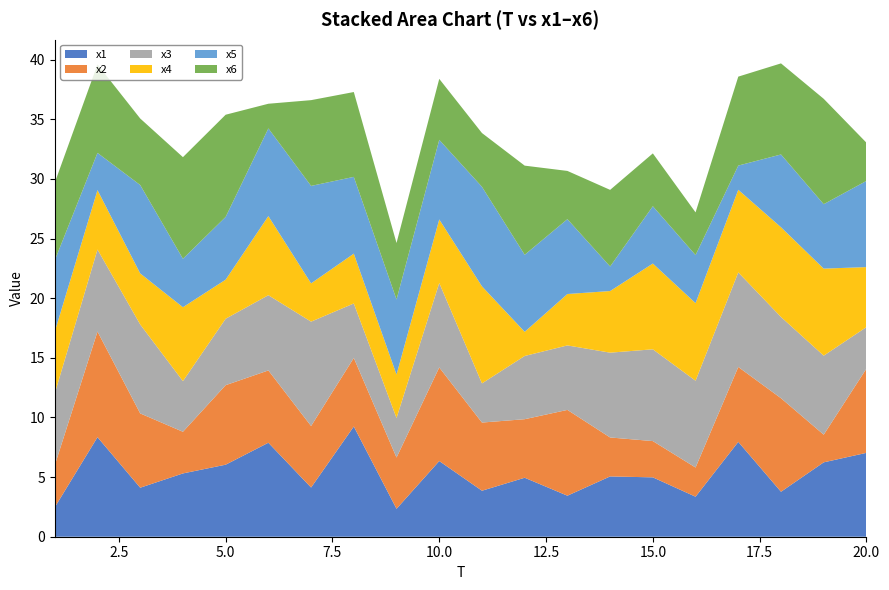

Reading left to right, what are all the values shown in this chart?

x1: 2.5	8.3	4.1	5.3	6.0	7.9	4.1	9.2	2.3	6.3	3.9	4.9	3.4	5.1	5.0	3.4	8.0	3.8	6.2	7.0
x2: 3.5	8.9	6.2	3.5	6.7	6.1	5.2	5.7	4.3	7.8	5.7	4.9	7.2	3.3	3.0	2.4	6.3	7.8	2.3	7.1
x3: 6.0	6.9	7.5	4.2	5.6	6.3	8.7	4.6	3.3	7.1	3.3	5.3	5.4	7.1	7.7	7.3	7.9	6.8	6.6	3.5
x4: 5.2	5.0	4.3	6.2	3.3	6.6	3.2	4.2	3.6	5.3	8.1	2.0	4.3	5.2	7.2	6.5	6.9	7.5	7.3	5.0
x5: 6.0	3.1	7.4	4.1	5.3	7.4	8.2	6.4	6.3	6.7	8.3	6.5	6.3	2.1	4.8	4.0	2.0	6.1	5.4	7.2
x6: 6.5	7.4	5.6	8.5	8.6	2.1	7.2	7.1	4.7	5.1	4.5	7.5	4.0	6.4	4.4	3.6	7.5	7.6	8.8	3.2